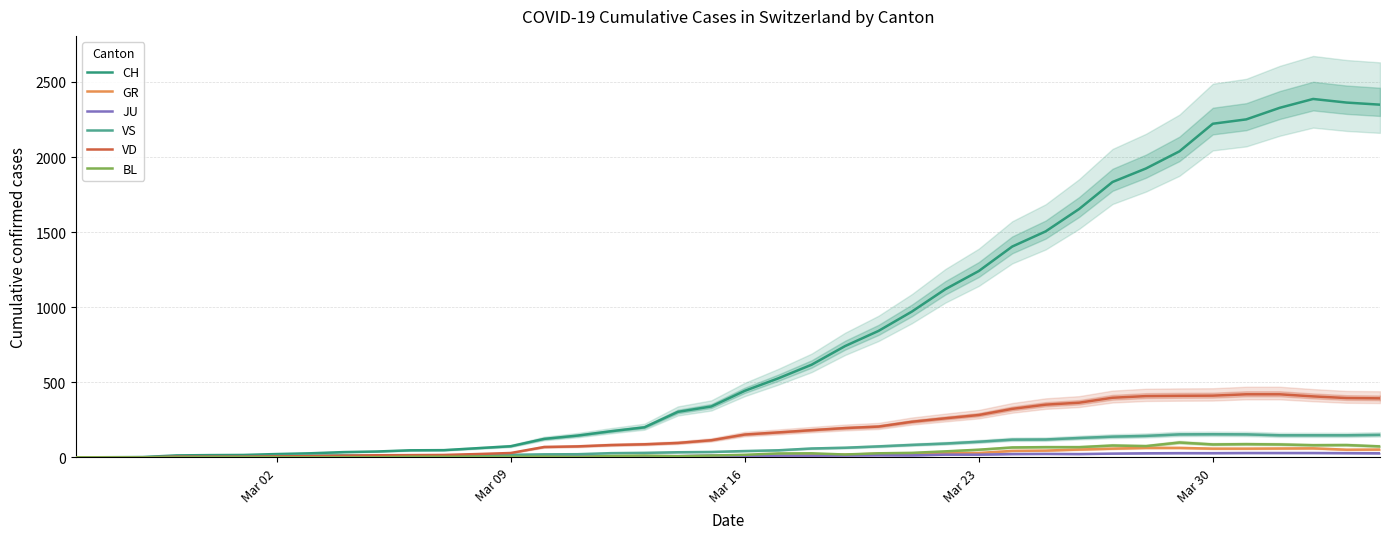

The value of CH at Mar 30 is 2222. True or false?

True